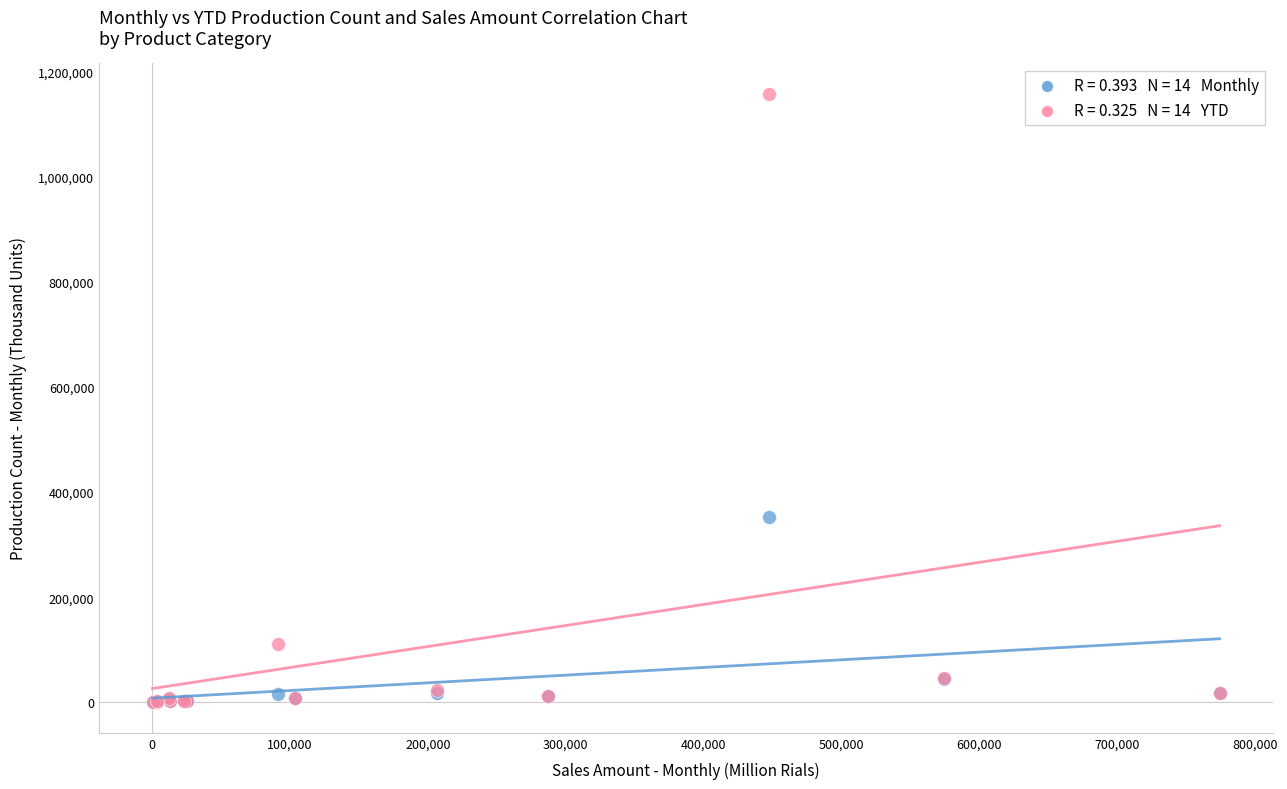

Across all series, what Y value is closest to 578635?

352838